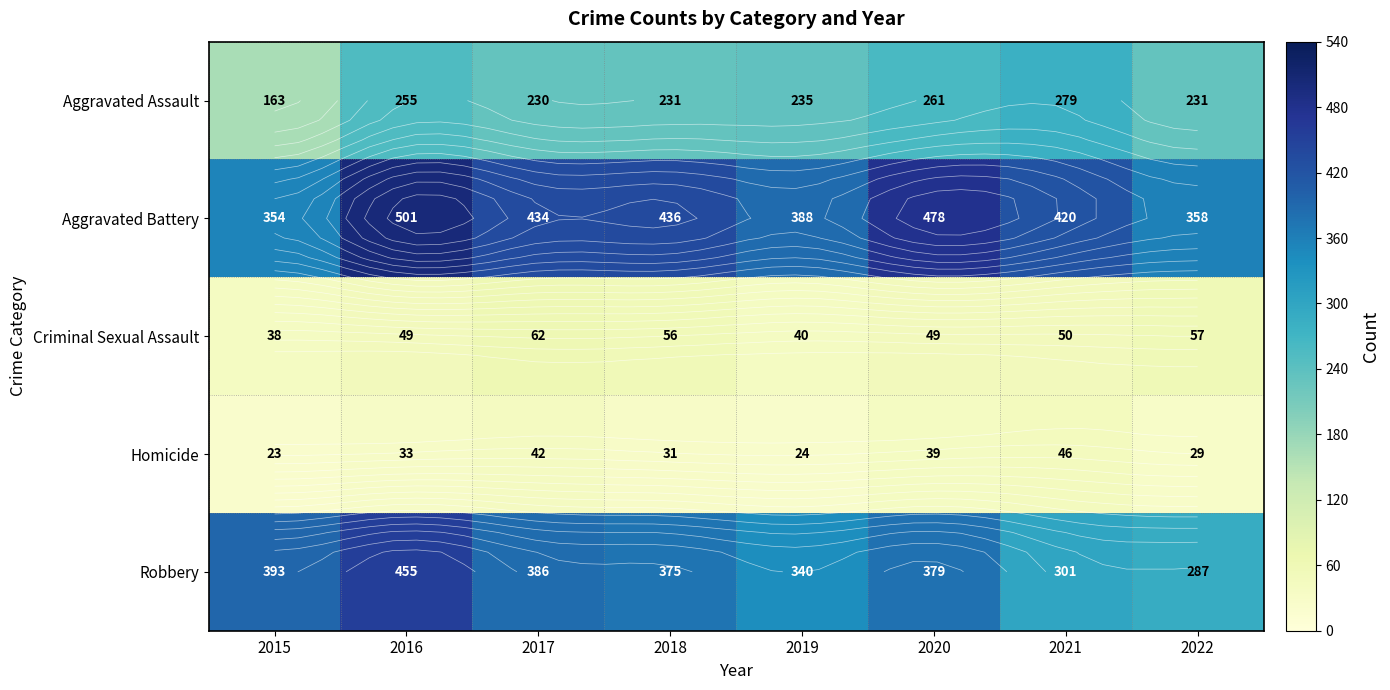

What is the highest value of the Aggravated Battery series?

501